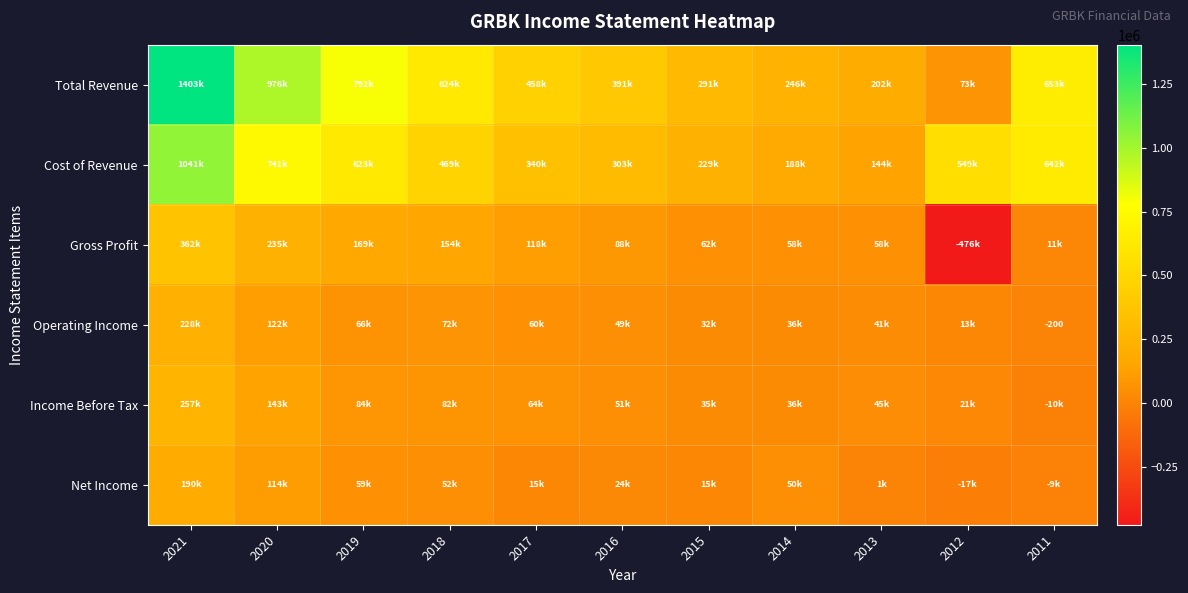

List the series in order of their peak value, lowest first.

Net Income, Operating Income, Income Before Tax, Gross Profit, Cost of Revenue, Total Revenue